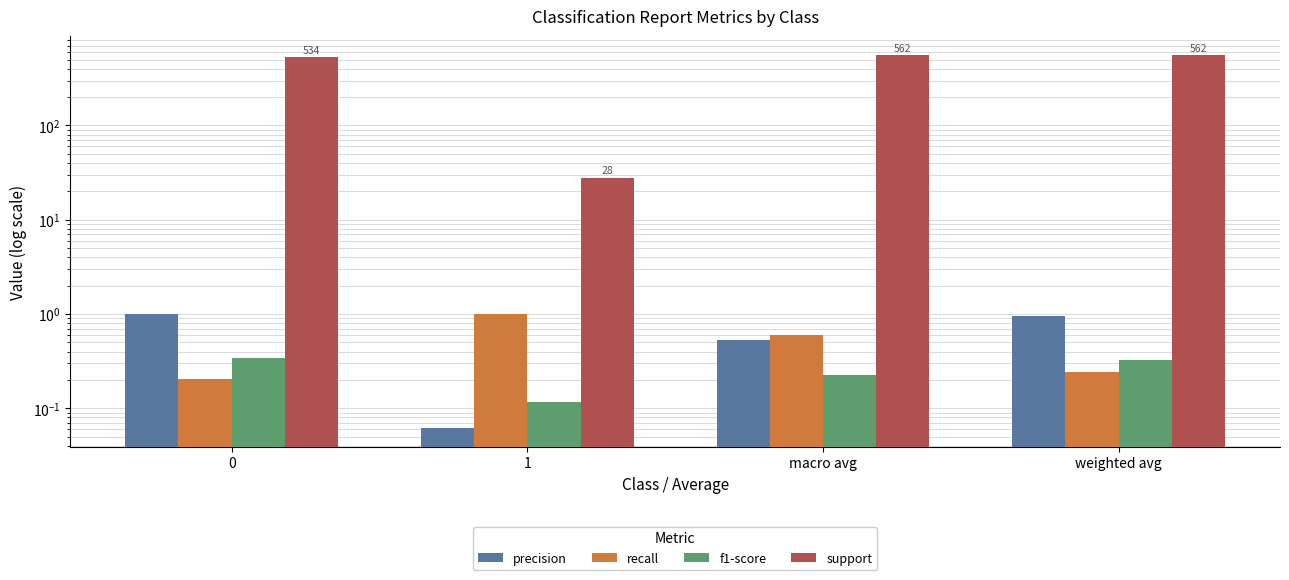

What is the difference between the maximum and second lowest values in the recall series?

0.8